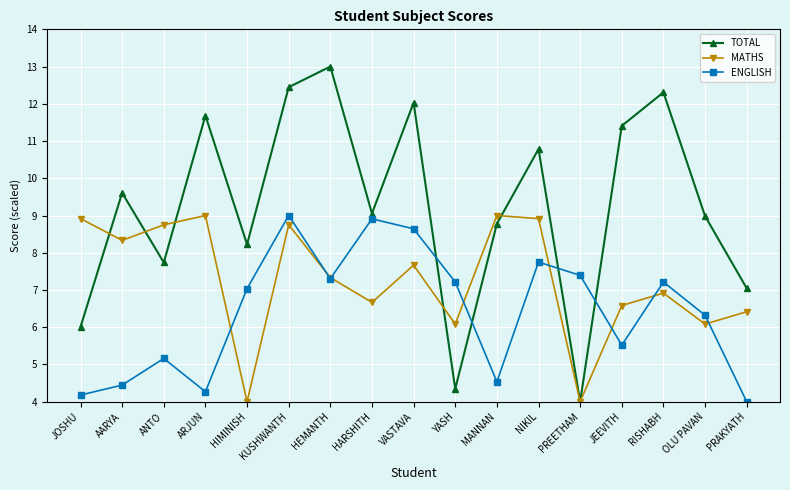

How many intersections are there between TOTAL and ENGLISH?

4